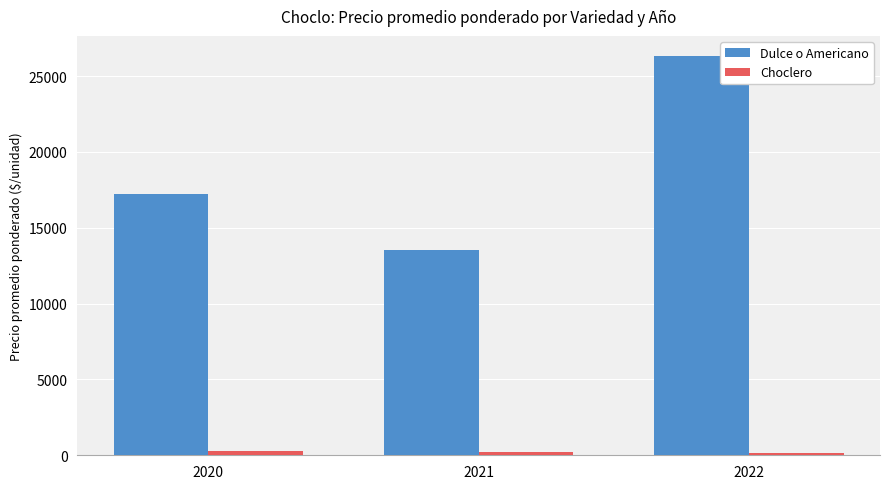

List the series in order of their overall mean, highest first.

Dulce o Americano, Choclero